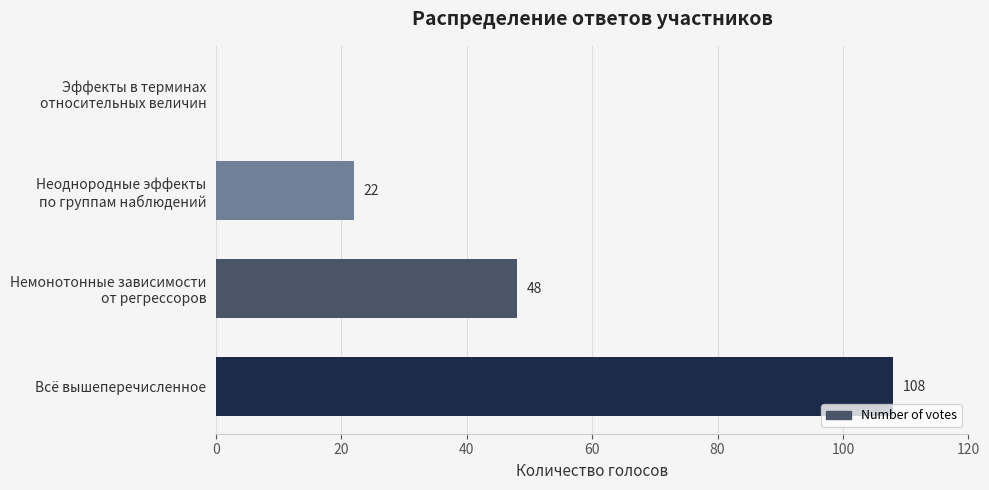

True or false: the data shows 53 at Всё вышеперечисленное.

False